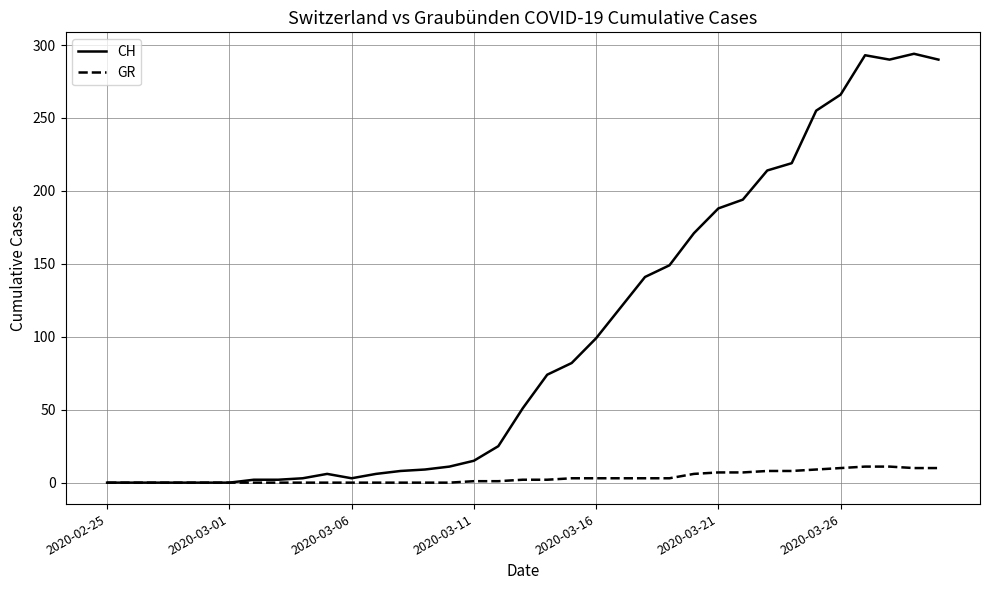

Which series has the largest total across all categories?

CH